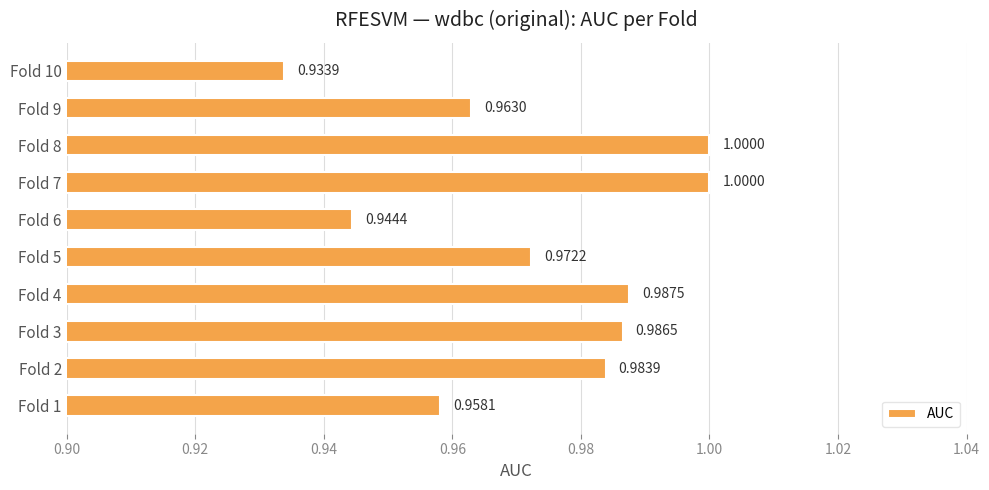

What is the sum of all values?

9.7